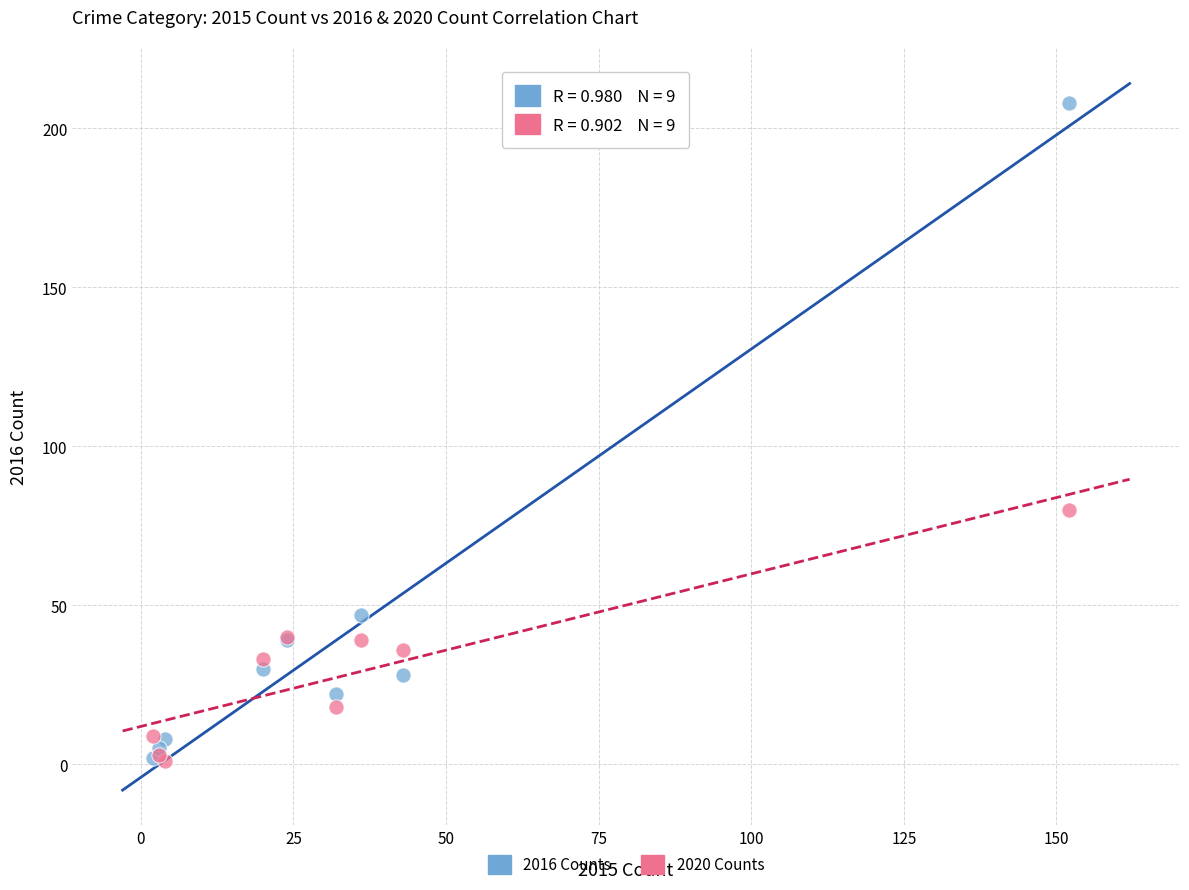

In the 2016 Counts series, what Y value is closest to 105?

47